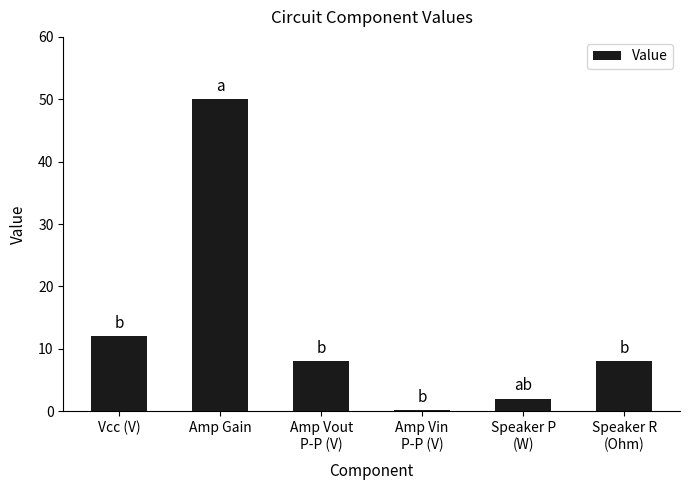

What is the sum of all values?

80.2